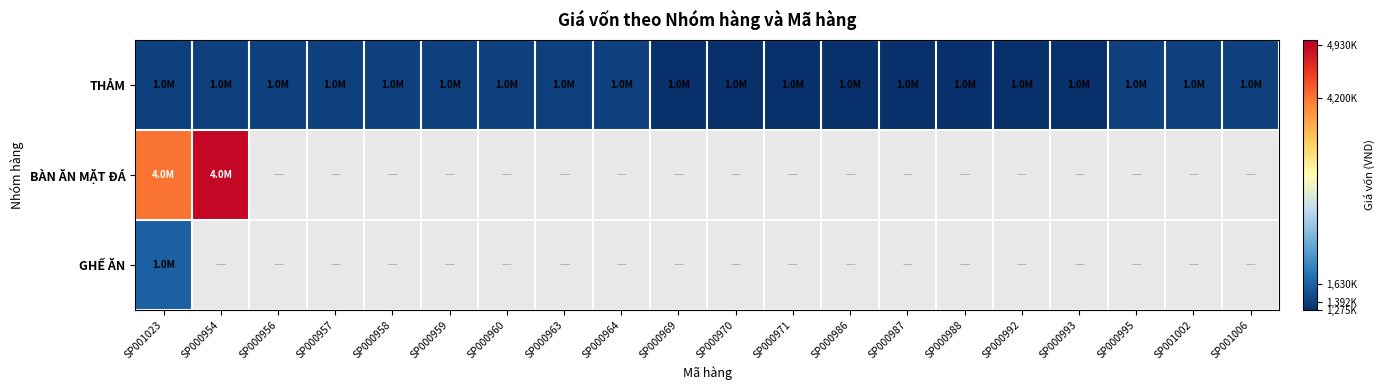

What is the maximum value shown in the chart?

4930000.0